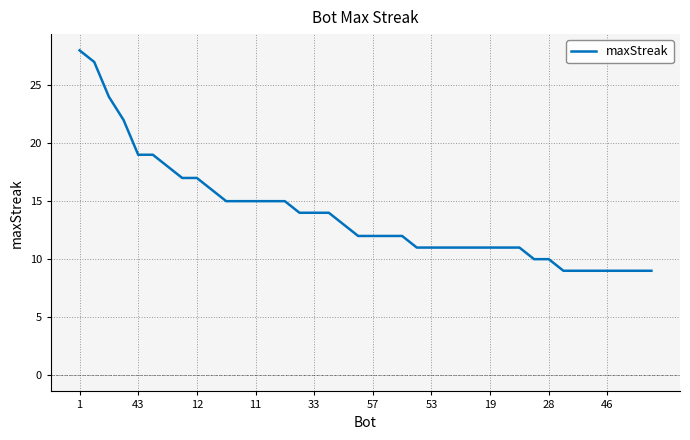

What is the greatest value displayed?

28